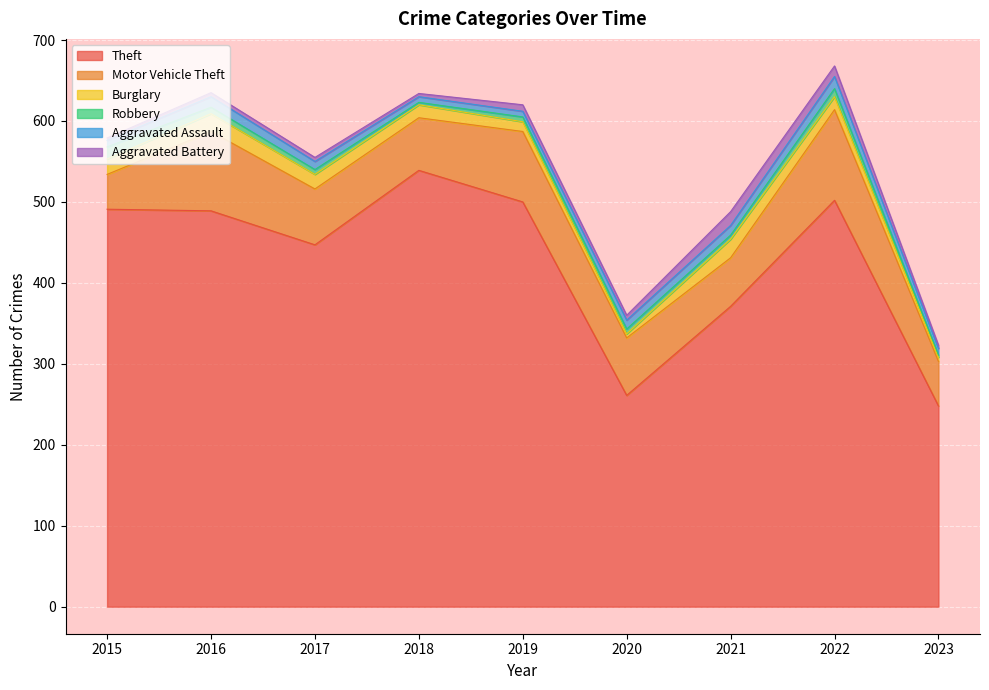

Count the Aggravated Assault values in the range 8 to 12.

5